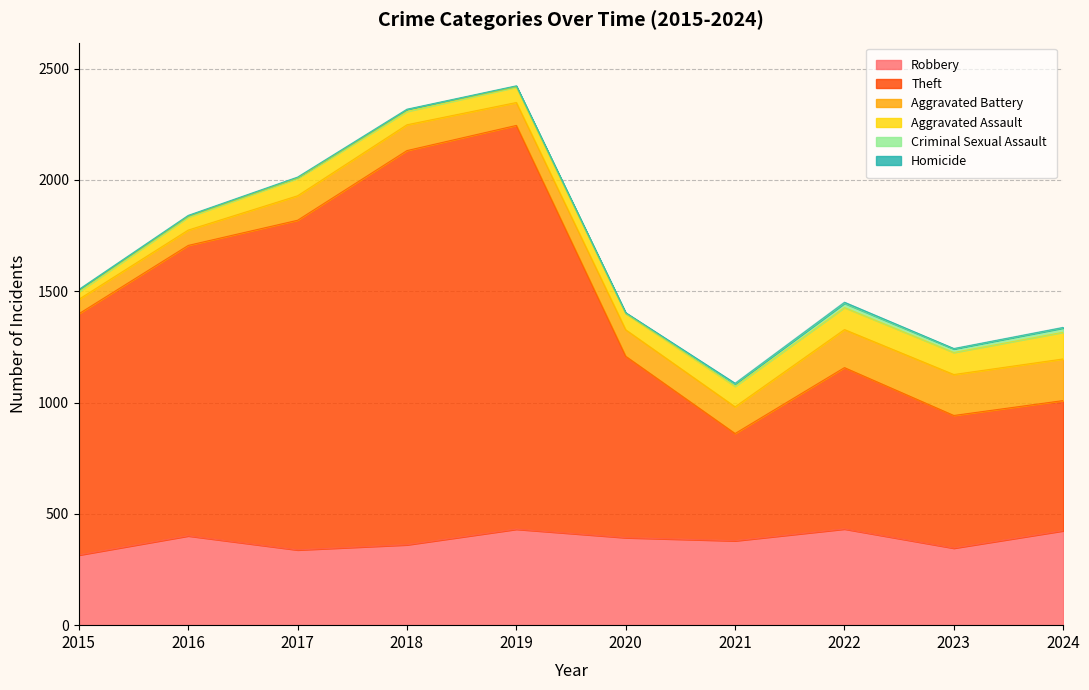

What is the total value across all series at 2022?

1451